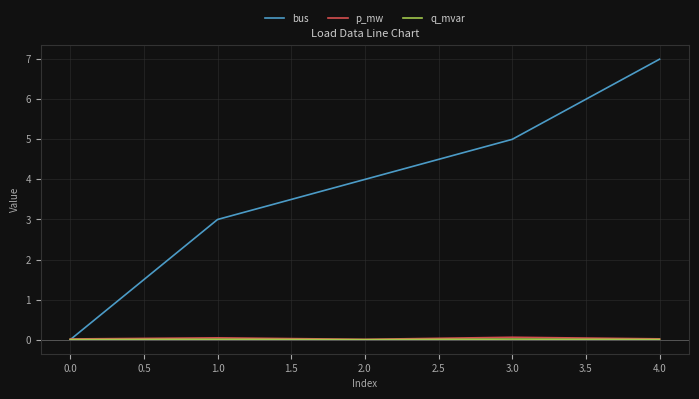

At which category is the sum across all series the highest?

4.0